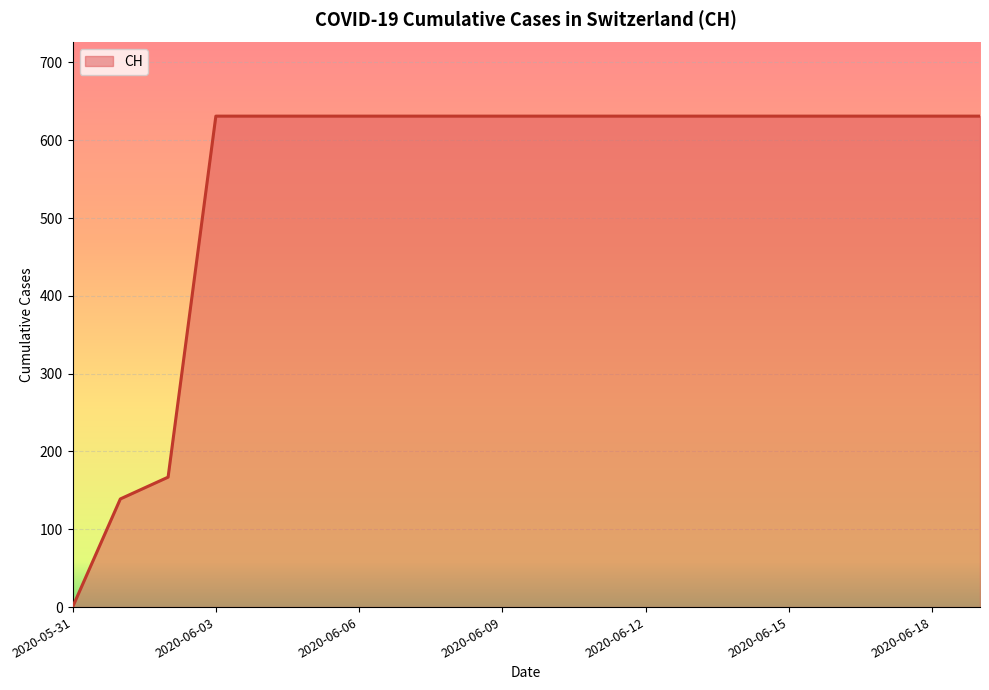

What is the greatest value displayed?

631